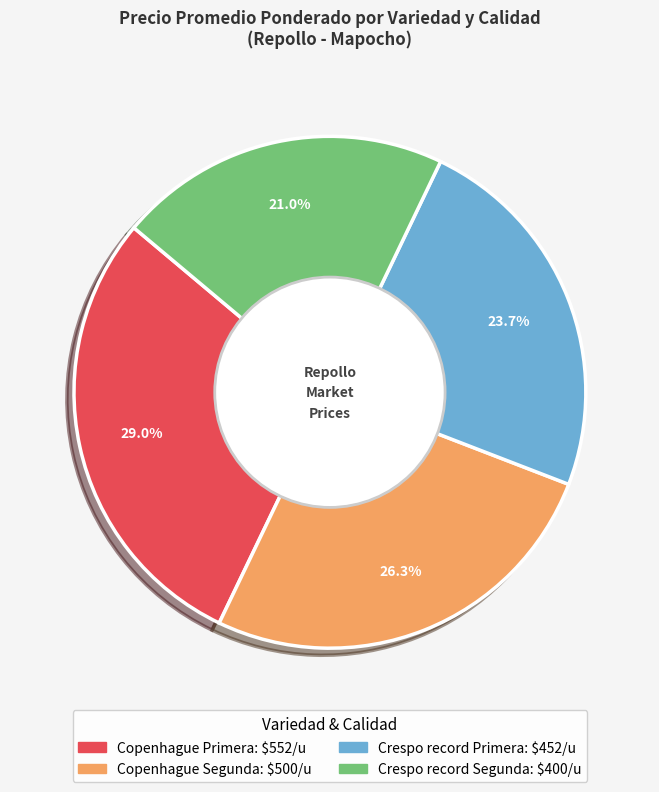

Is Copenhague Segunda the majority of the pie?

No